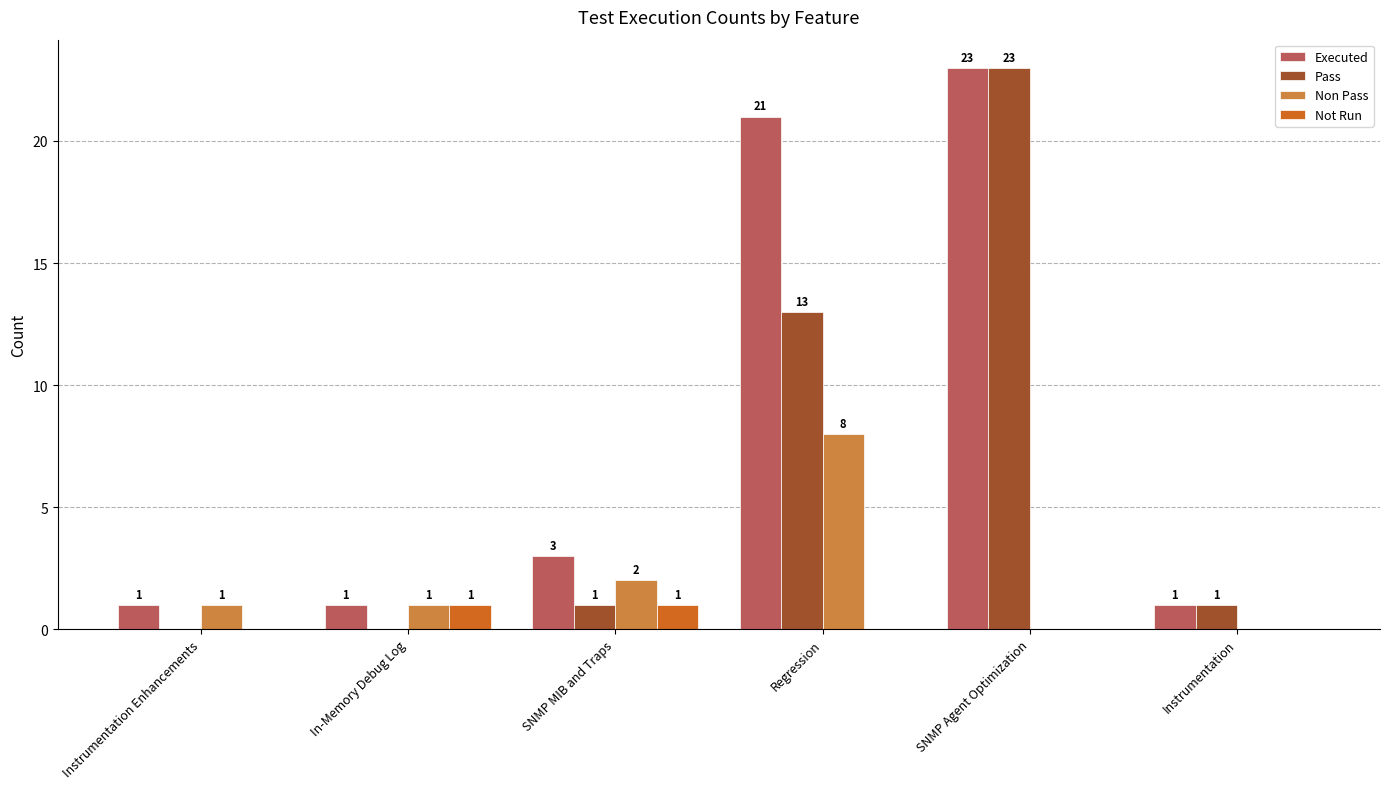

Read the Not Run value at In-Memory Debug Log.

1